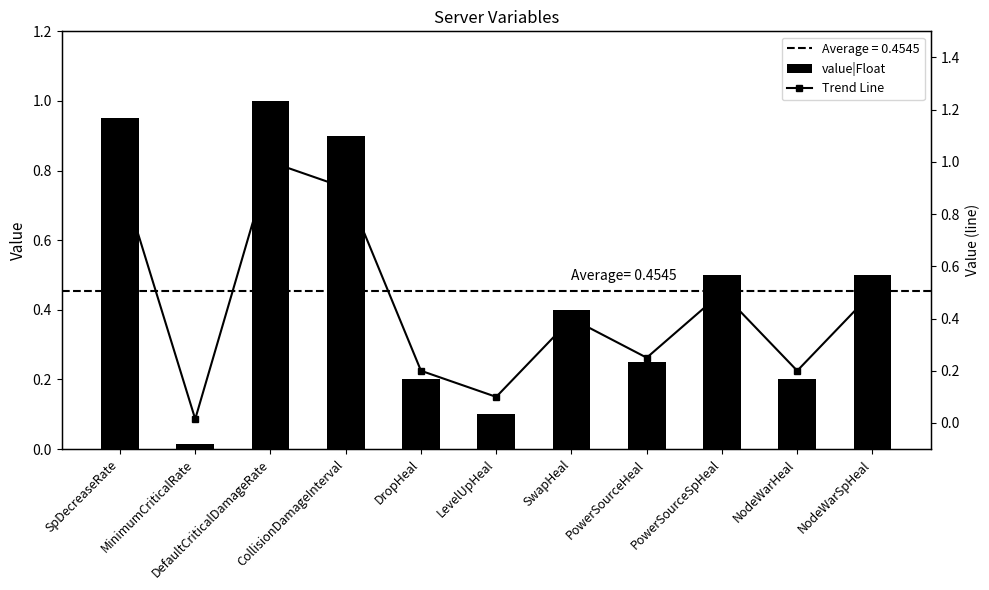

What are all the series names shown in the legend?

value|Float, Trend Line